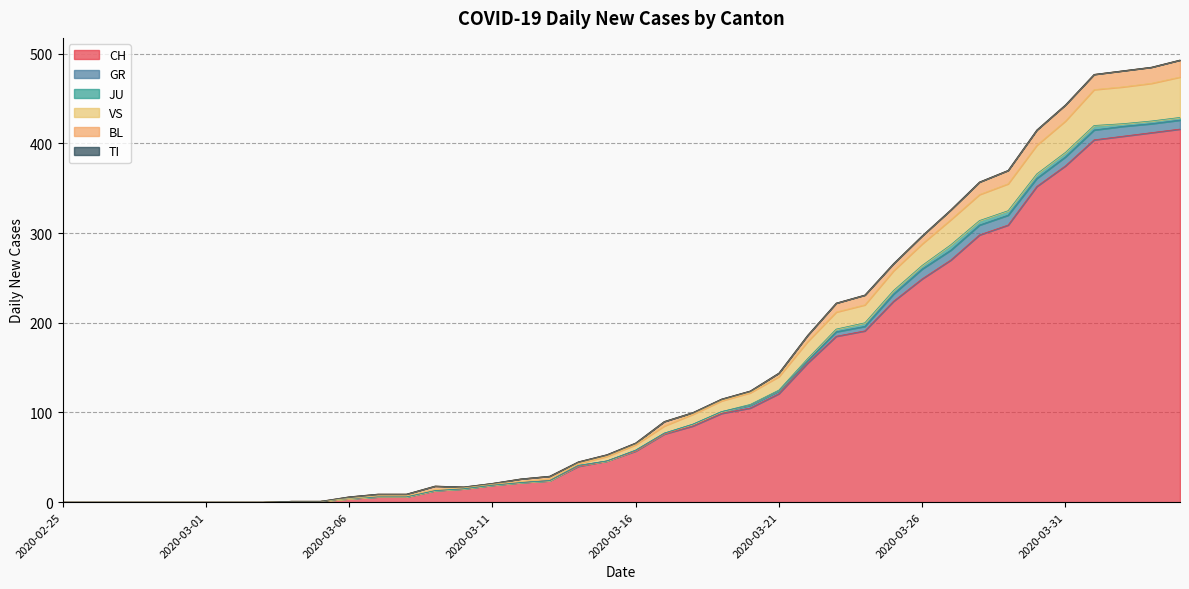

Does the chart display data point markers on the line(s)?

No